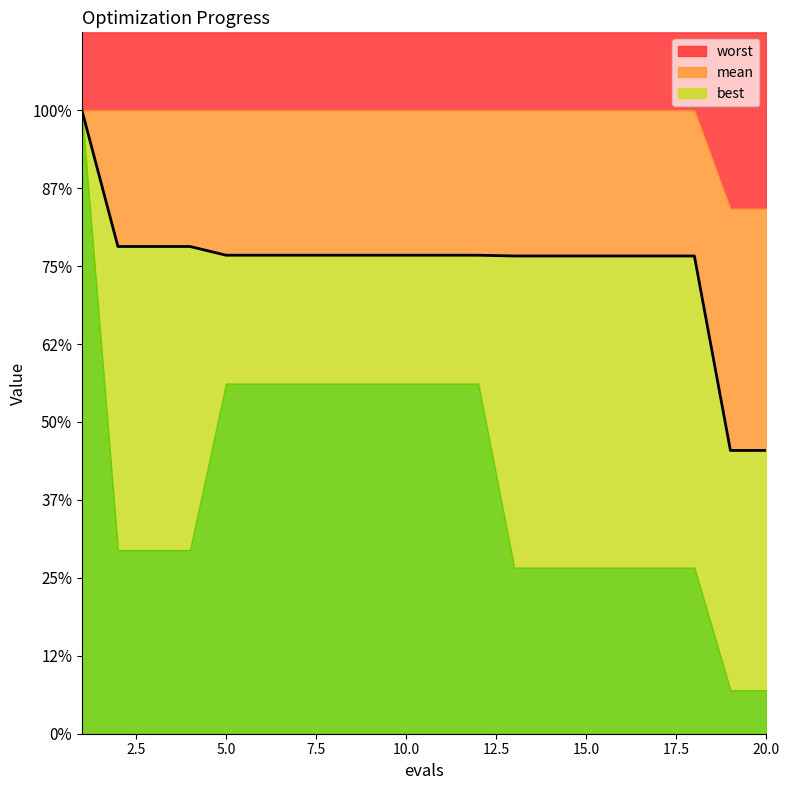

Reading left to right, list all the values displayed in this chart.

mean: 4.0	3.1	3.1	3.1	3.1	3.1	3.1	3.1	3.1	3.1	3.1	3.1	3.1	3.1	3.1	3.1	3.1	3.1	1.8	1.8
best: 4.0	1.2	1.2	1.2	2.2	2.2	2.2	2.2	2.2	2.2	2.2	2.2	1.1	1.1	1.1	1.1	1.1	1.1	0.3	0.3
worst: 4.0	4.0	4.0	4.0	4.0	4.0	4.0	4.0	4.0	4.0	4.0	4.0	4.0	4.0	4.0	4.0	4.0	4.0	3.4	3.4